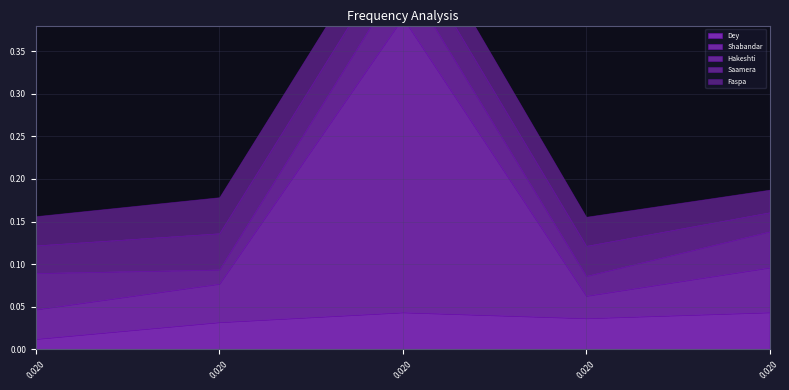

The Shabandar series shows 0.1 at 0.02. True or false?

False